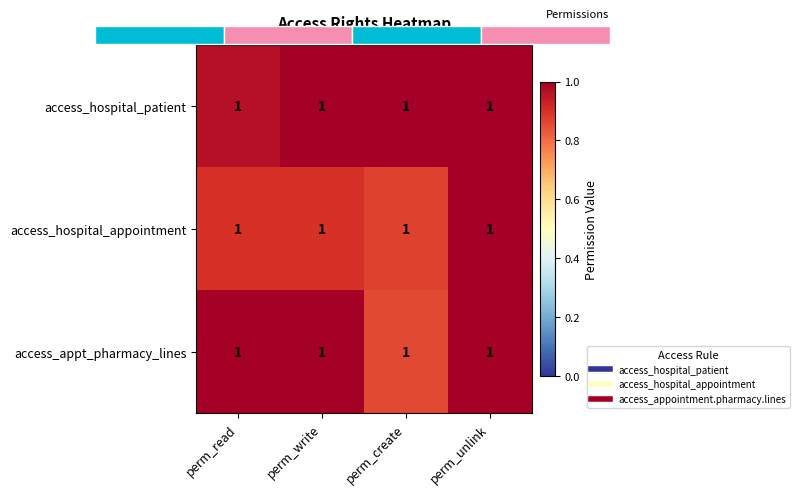

Which category has the highest value in the access_appt_pharmacy_lines series?

perm_read